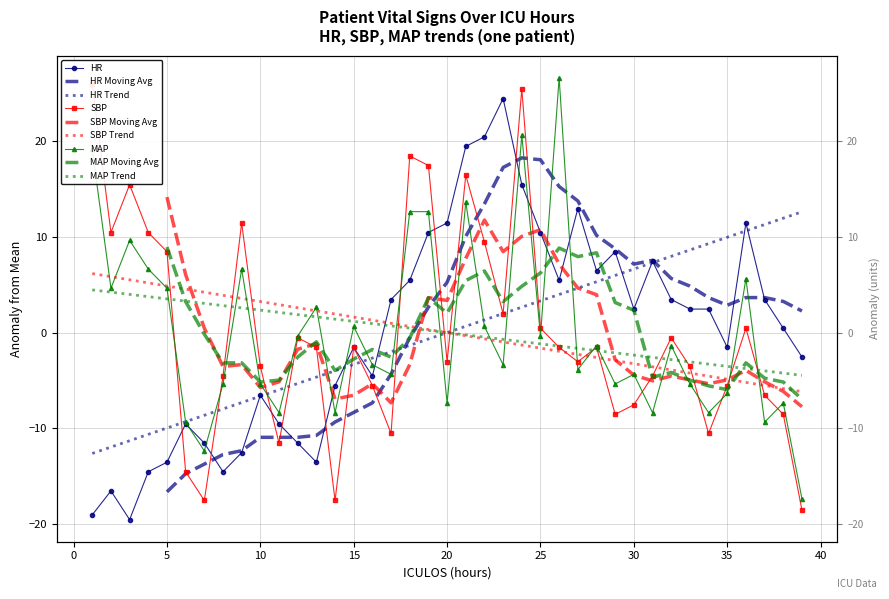

What is the maximum value for MAP?

26.6